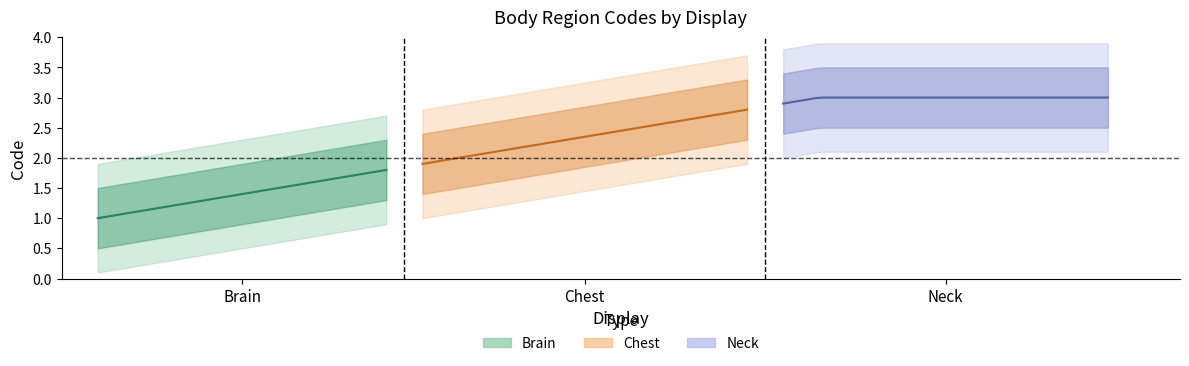

What is the sum of the Chest values at Brain and Chest?

4